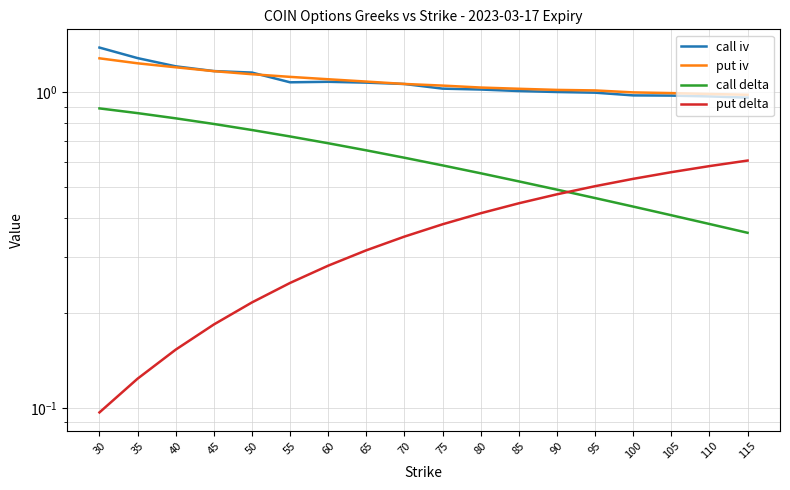

Reading right to left, what are all the values shown in this chart?

call iv: 1.0	1.0	1.0	1.0	1.0	1.0	1.0	1.0	1.0	1.1	1.1	1.1	1.1	1.2	1.2	1.2	1.3	1.4
put iv: 1.0	1.0	1.0	1.0	1.0	1.0	1.0	1.0	1.1	1.1	1.1	1.1	1.1	1.1	1.2	1.2	1.2	1.3
call delta: 0.4	0.4	0.4	0.4	0.5	0.5	0.5	0.6	0.6	0.6	0.7	0.7	0.7	0.8	0.8	0.8	0.9	0.9
put delta: 0.6	0.6	0.6	0.5	0.5	0.5	0.4	0.4	0.4	0.3	0.3	0.3	0.2	0.2	0.2	0.2	0.1	0.1